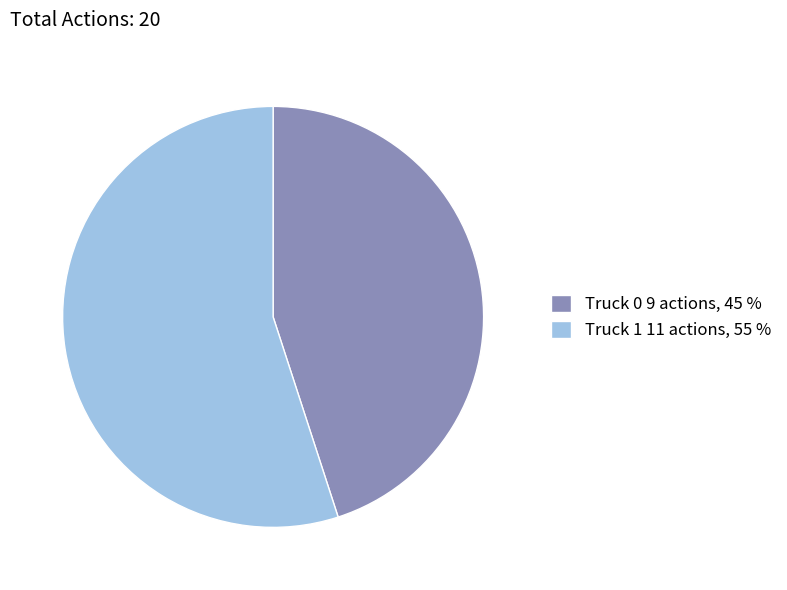

Is the sum of Truck 1 11 actions, 55 % and Truck 0 9 actions, 45 % greater than half?

Yes